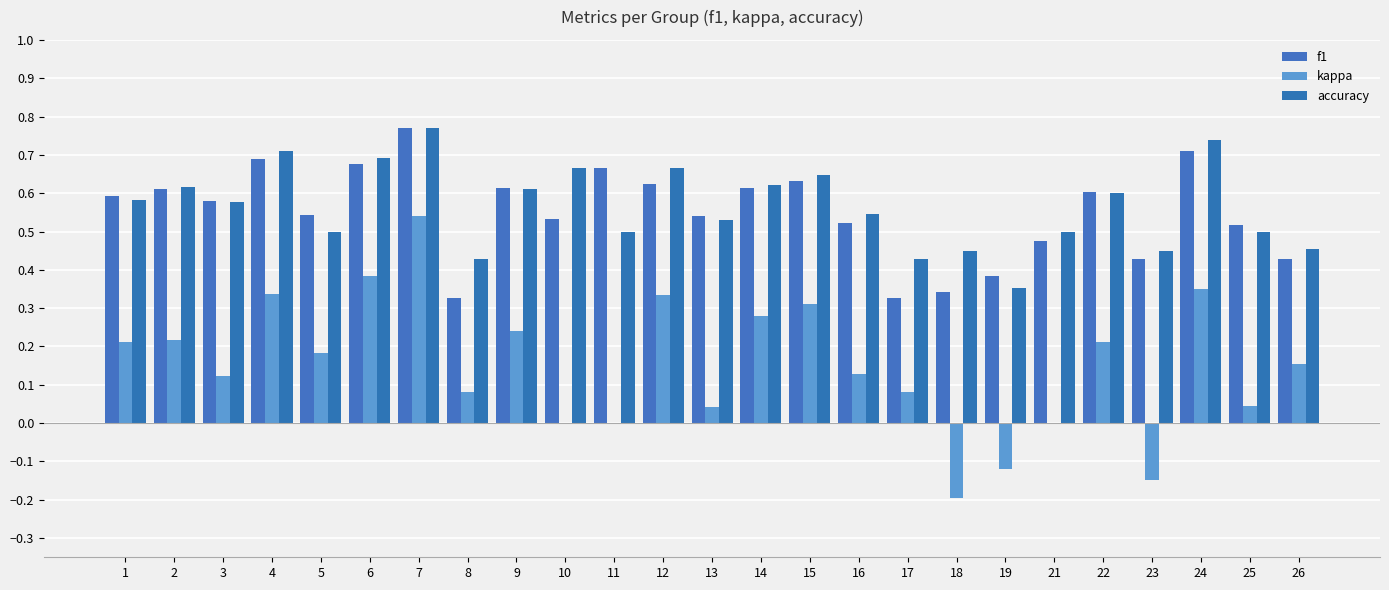

Which series has the largest total across all categories?

accuracy